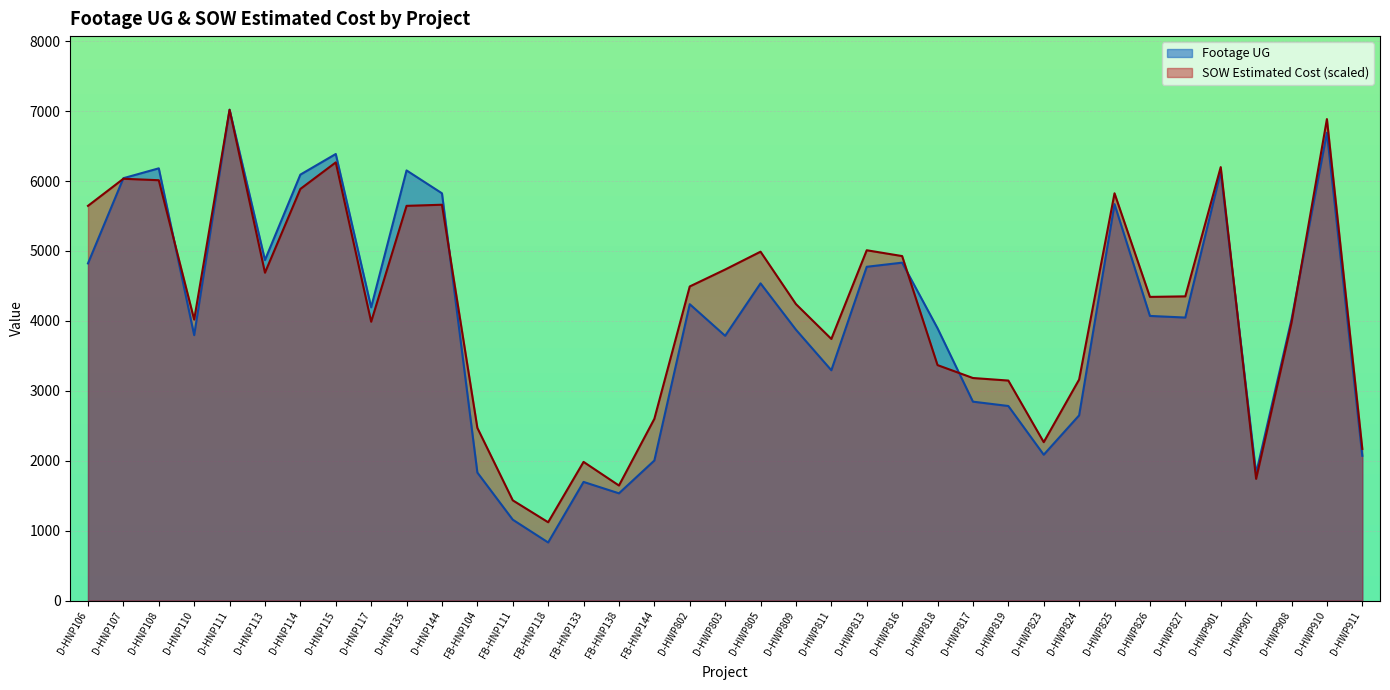

True or false: SOW Estimated Cost and Footage UG cross at least once.

True